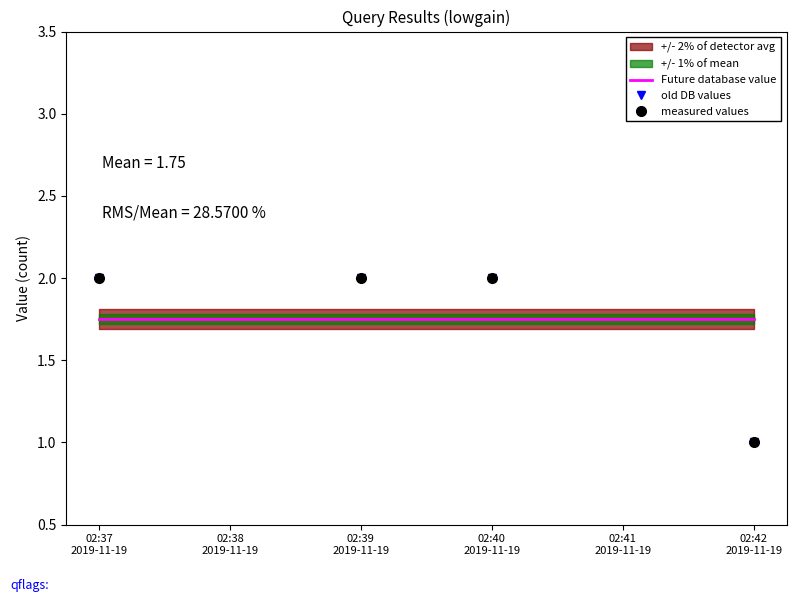

What is the difference between the maximum and minimum values in the old DB values series?

1